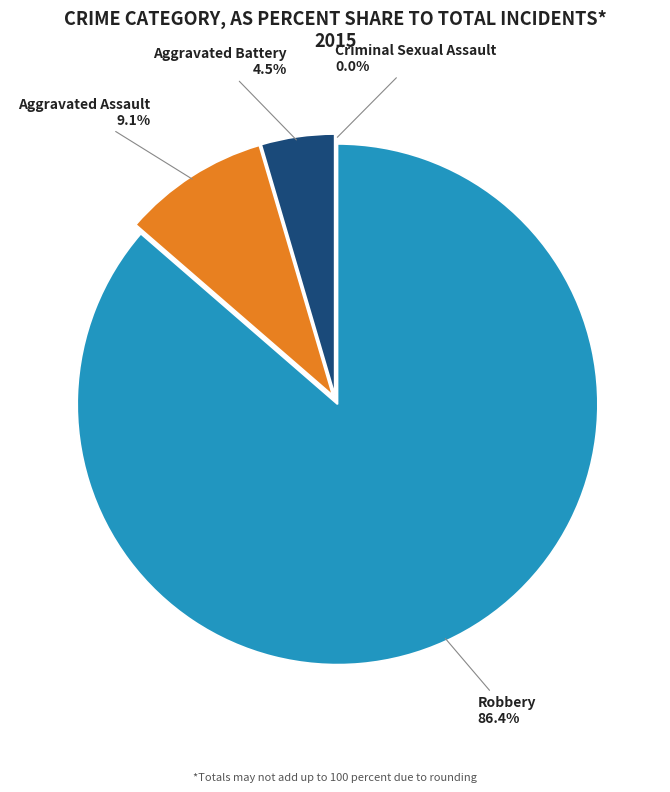

Which category accounts for the majority?

Robbery